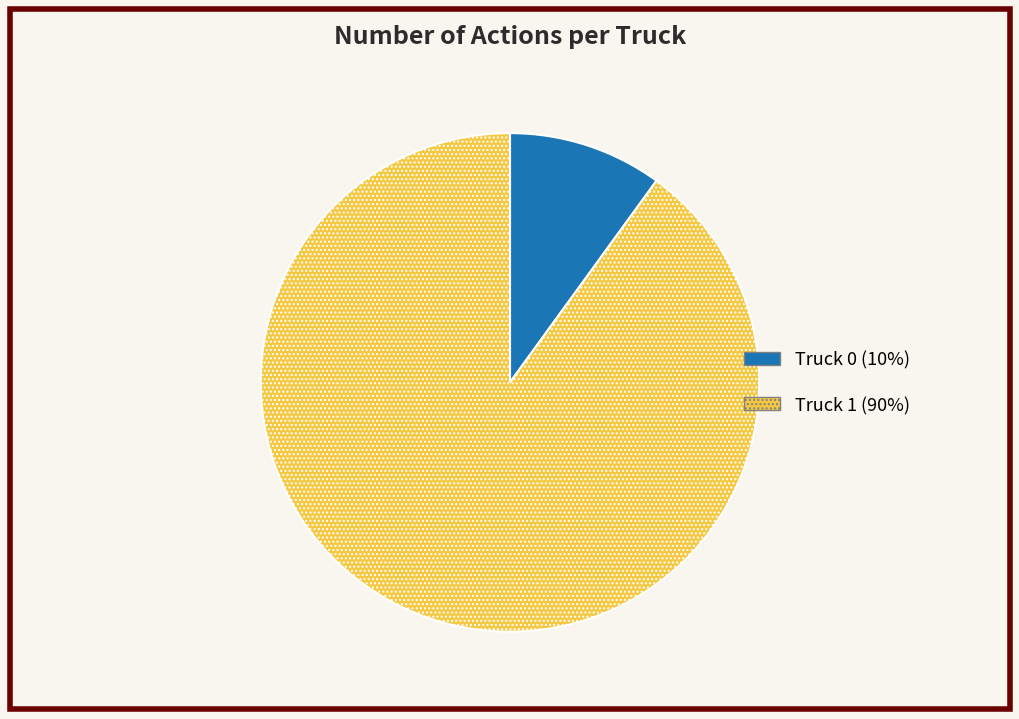

What is the largest slice in the pie chart?

Truck 1